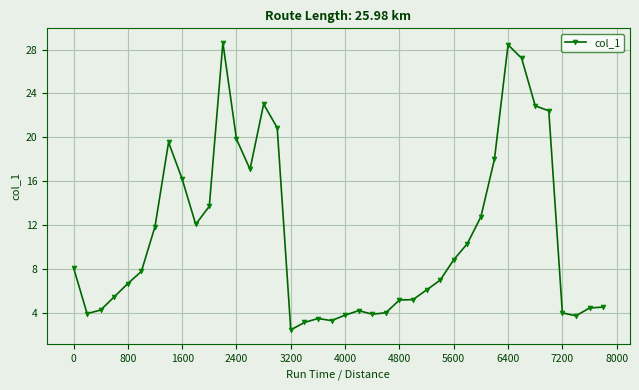

What is the maximum value shown in the chart?

28.6